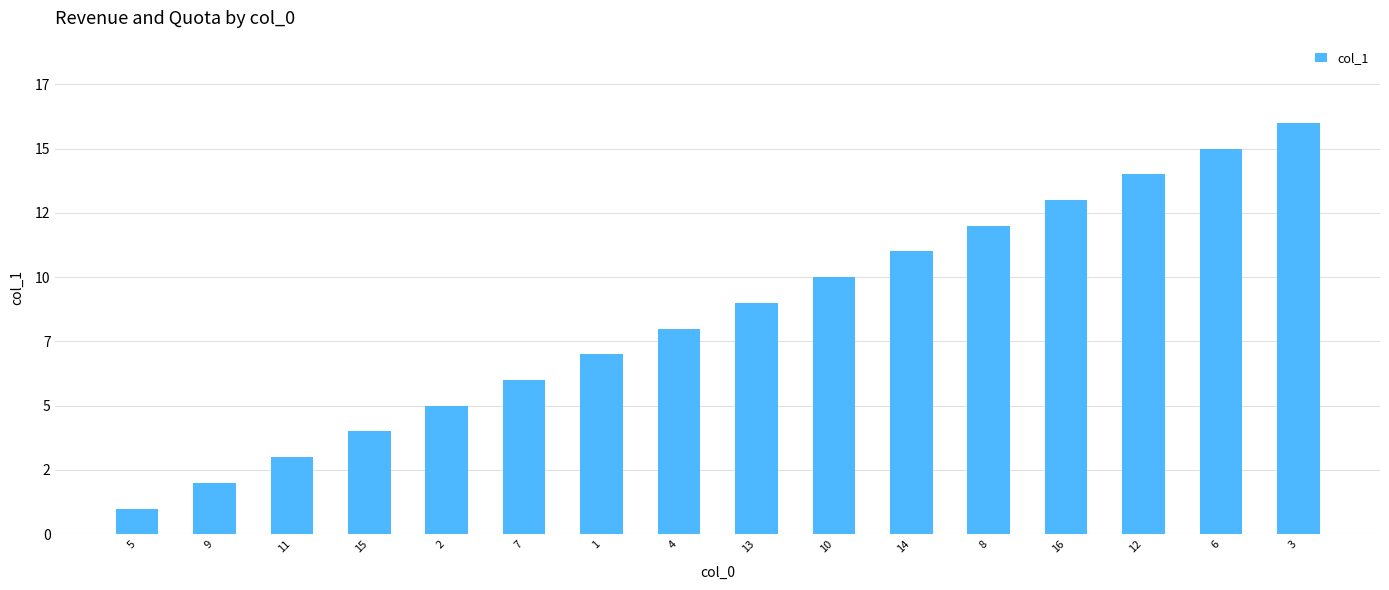

What position from the right is 8?

5